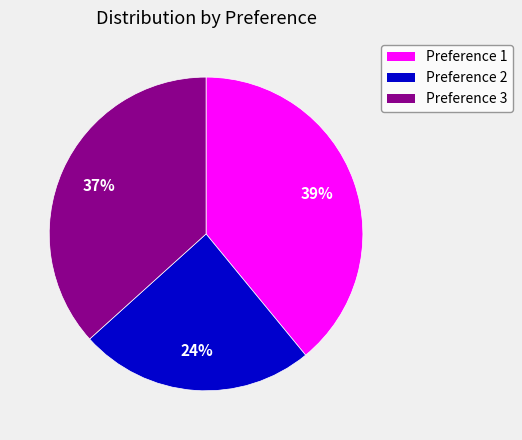

Is there any slice that represents more than half of the pie?

No